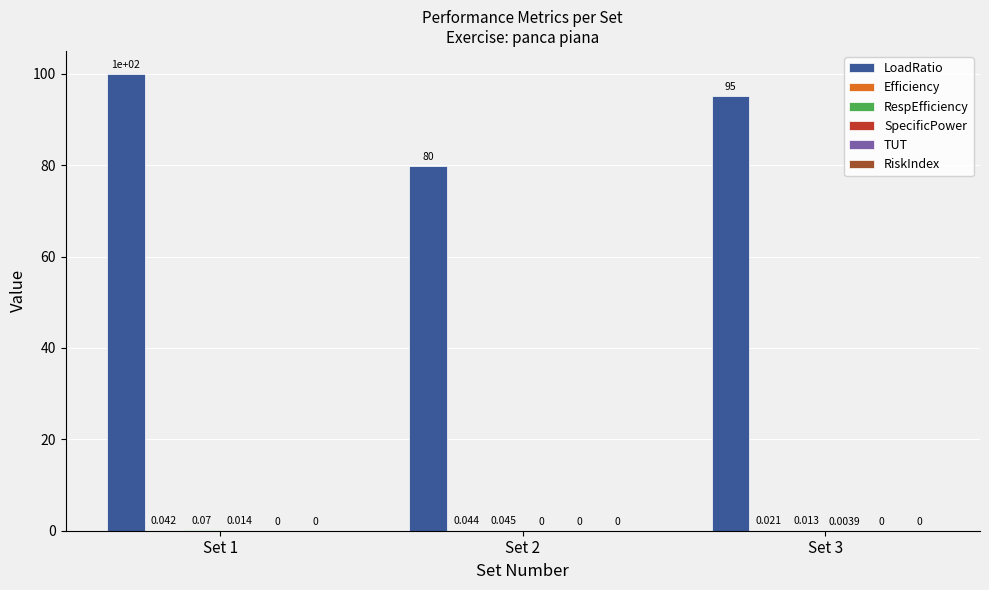

Which series has the largest total across all categories?

LoadRatio